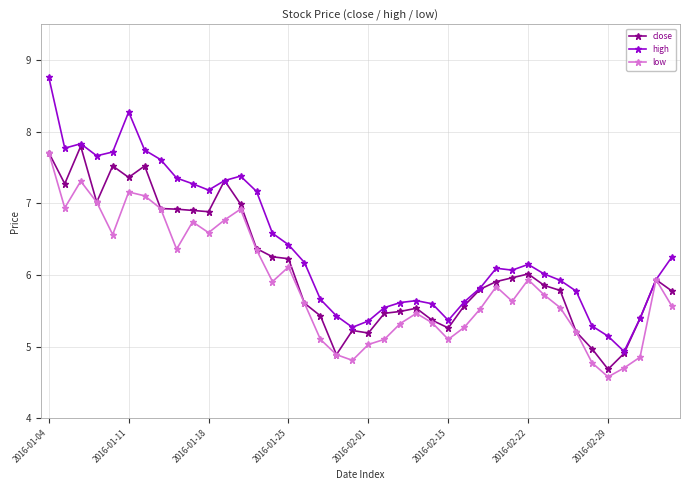

Rank the series by their average value, from lowest to highest.

low, close, high